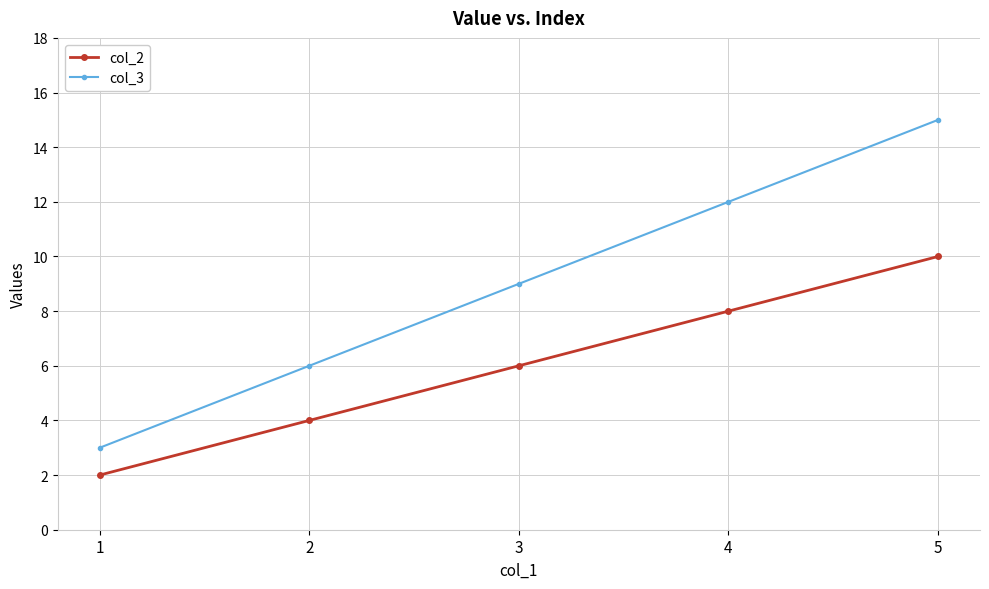

How many data points does each series have?

5